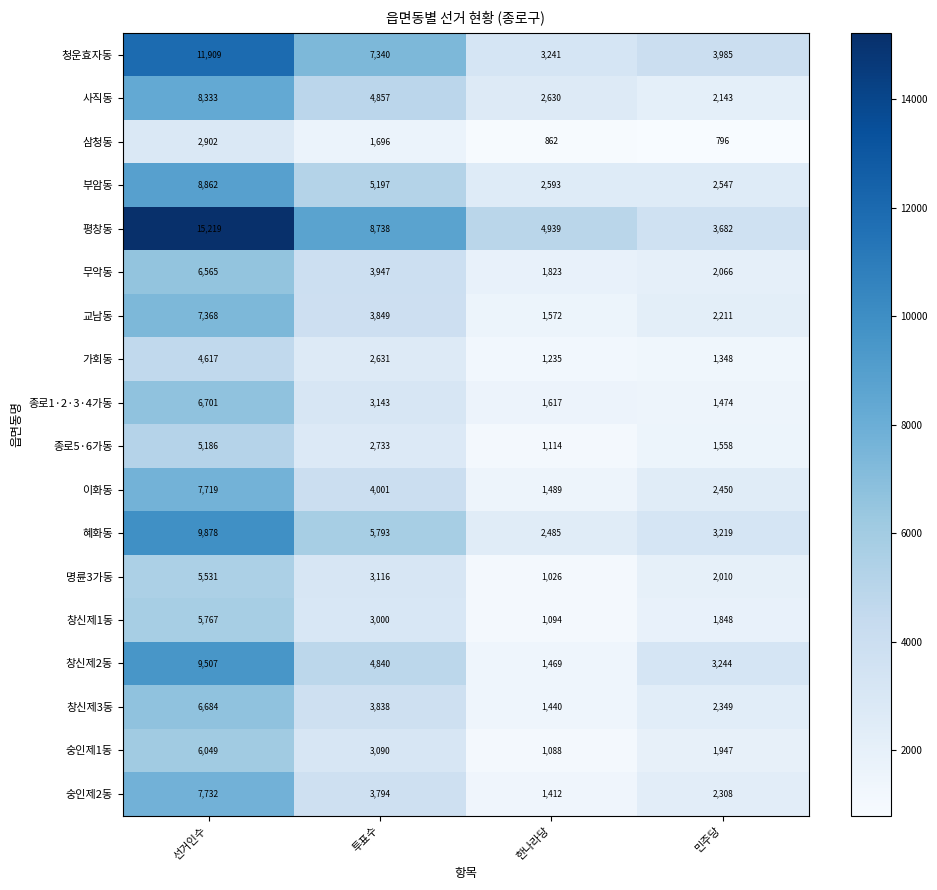

What is the difference between the highest and lowest values at 한나라당?

4077